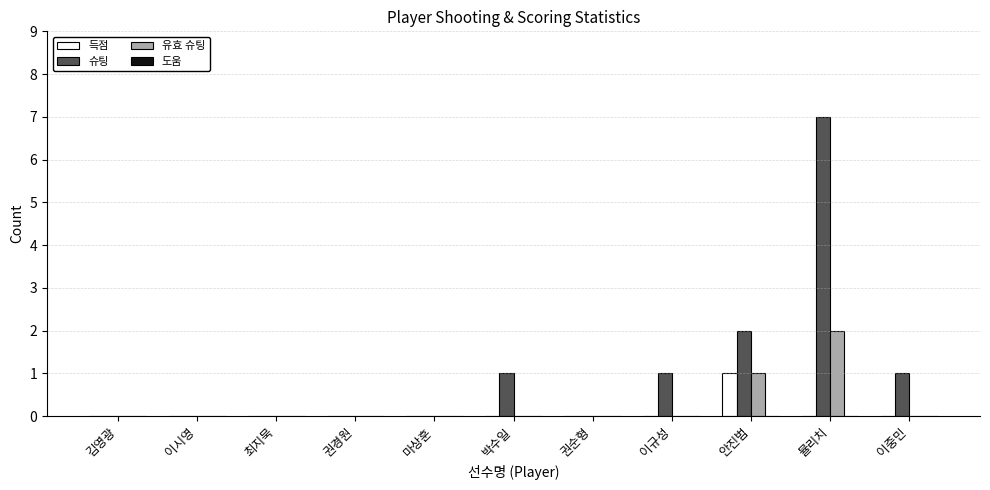

Between 권경원 and 안진범, which series saw the biggest shift?

슈팅